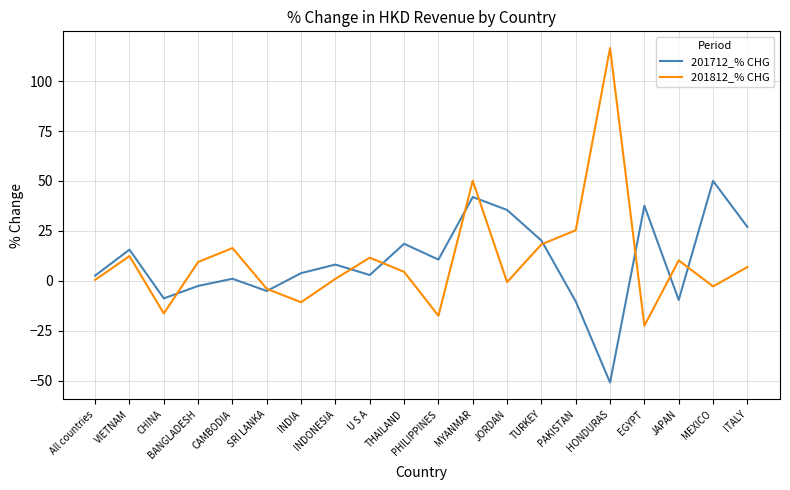

What is the difference between the maximum and minimum values in the 201712_% CHG series?

100.9